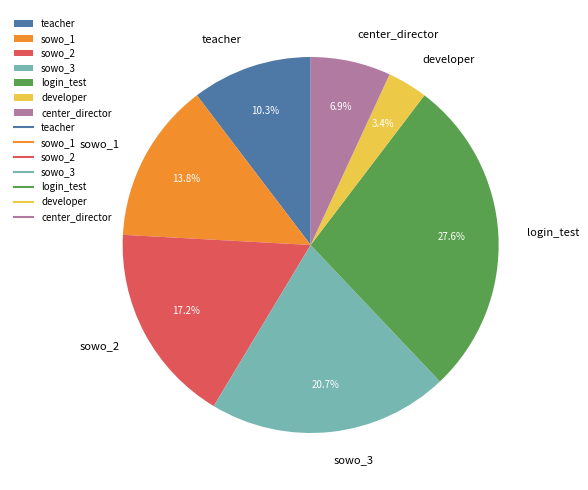

Is there a majority slice in this chart?

No